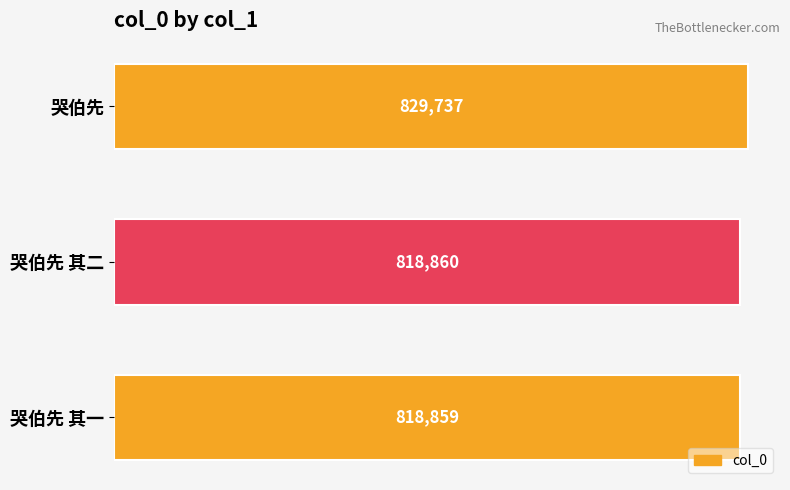

Reading top to bottom, list all the values displayed in this chart.

哭伯先=829737	哭伯先 其二=818860	哭伯先 其一=818859